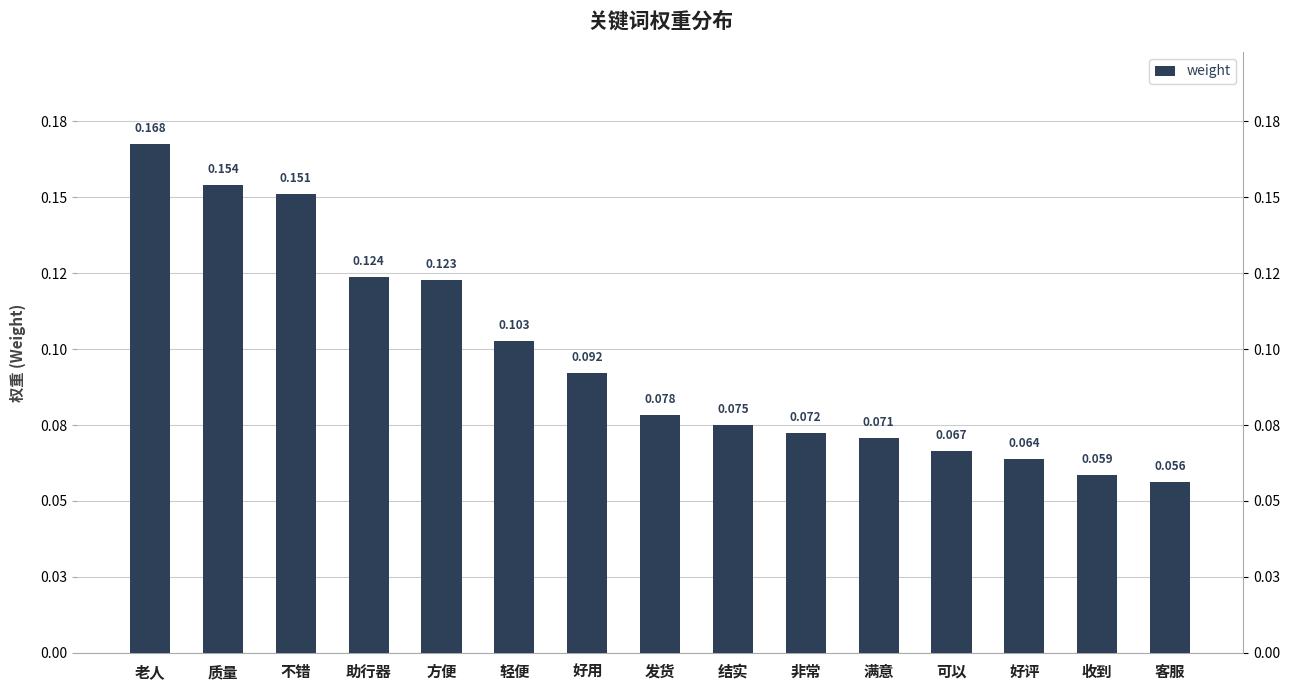

What is the value of the 9th bar from the left?

0.1